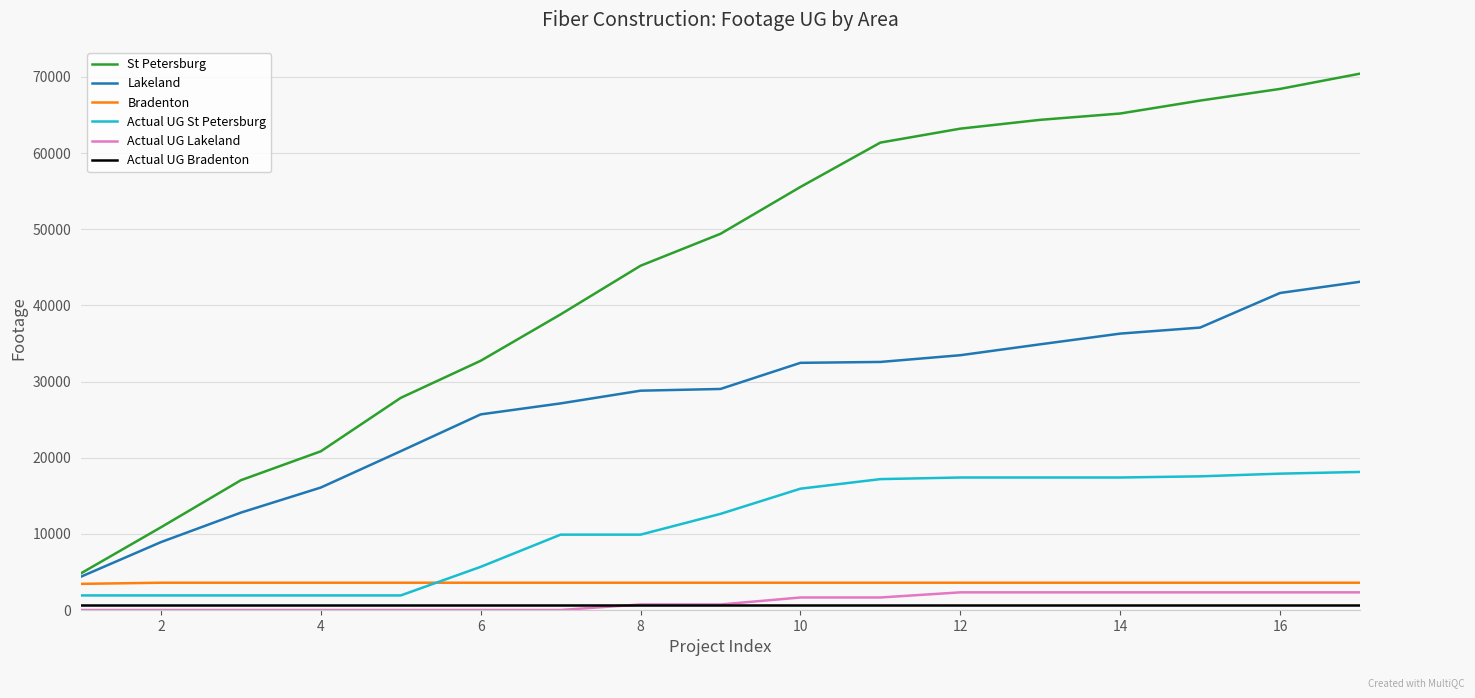

What is the maximum value for St Petersburg?

70434